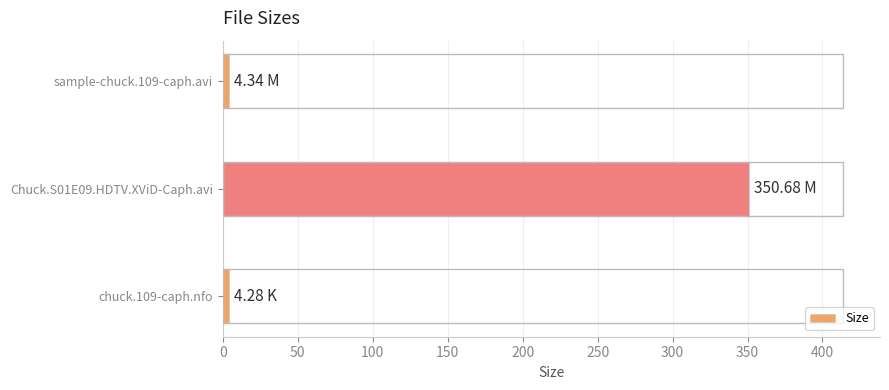

What is the average value?

119.8